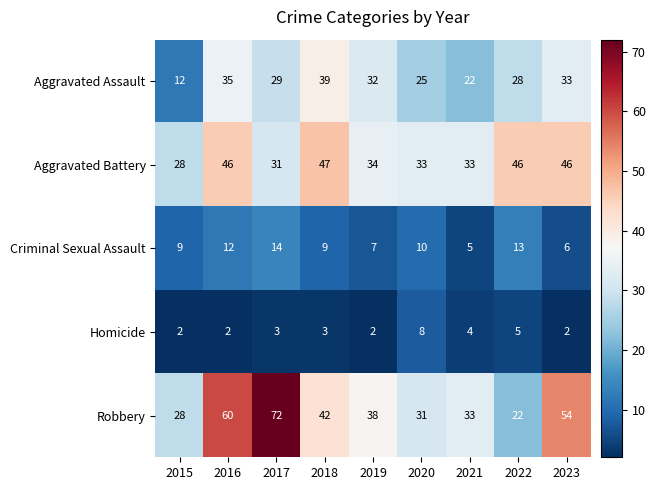

Count the number of categories in the chart.

9